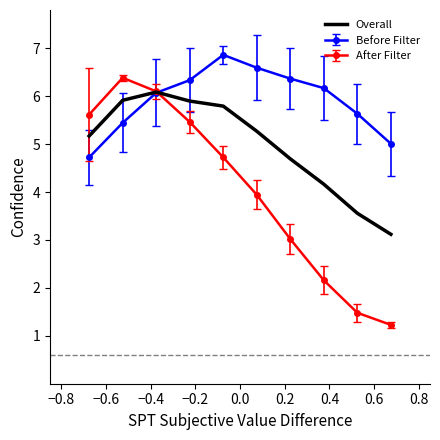

Which series has the widest spread of values?

After Filter